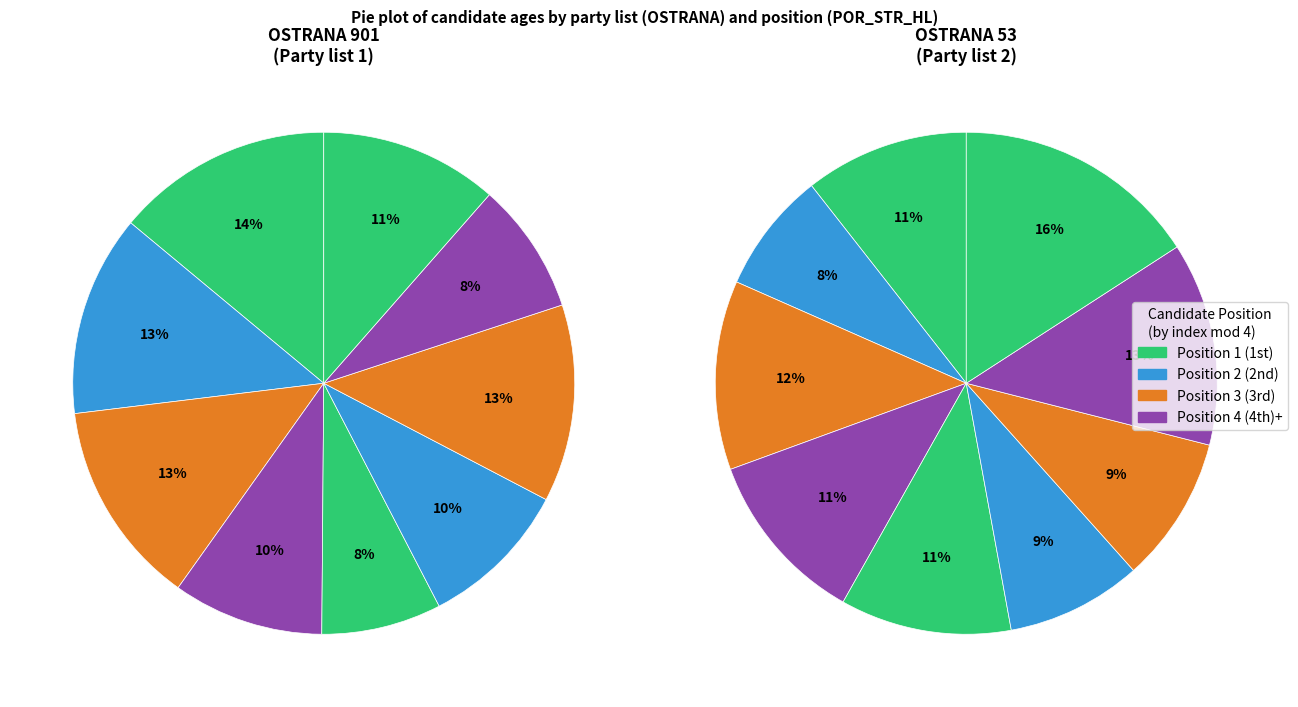

The 0 slice represents 14% of the pie. True or false?

True